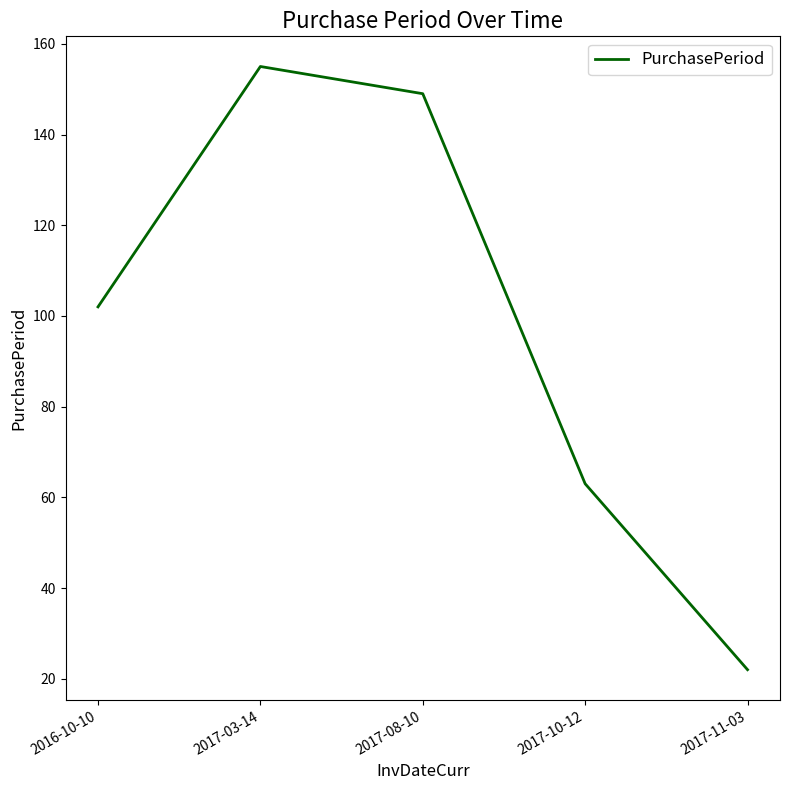

Rank the categories by value from highest to lowest.

2017-03-14, 2017-08-10, 2016-10-10, 2017-10-12, 2017-11-03